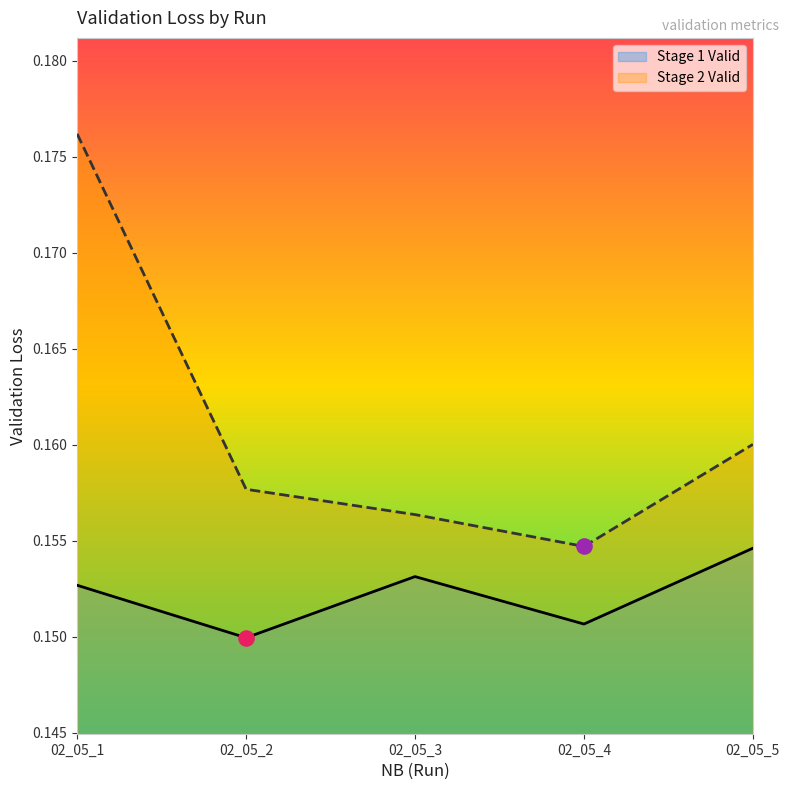

At which category is the sum across all series the highest?

02_05_1